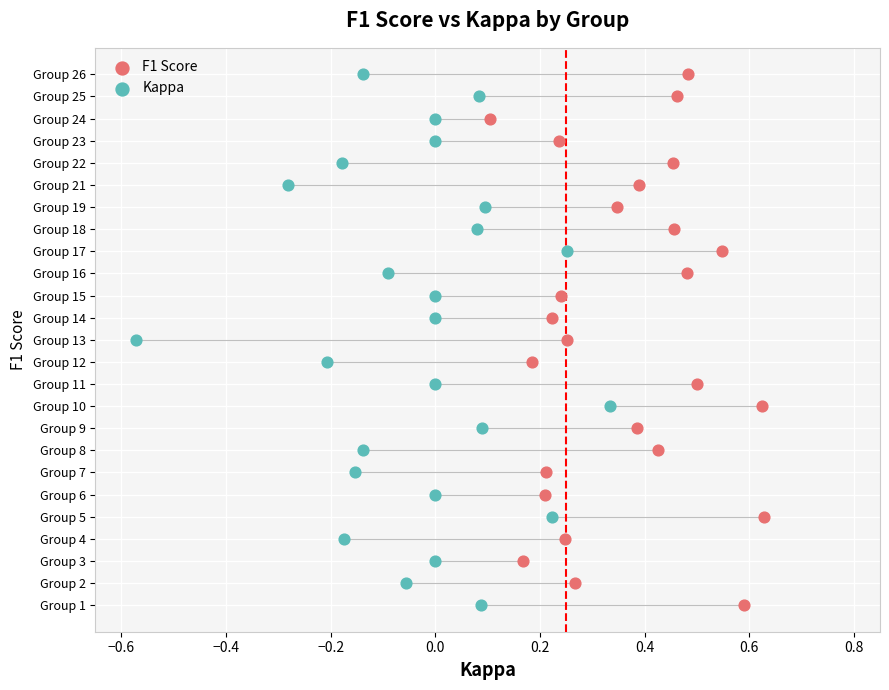

What are all the series names shown in the legend?

F1 Score, Kappa